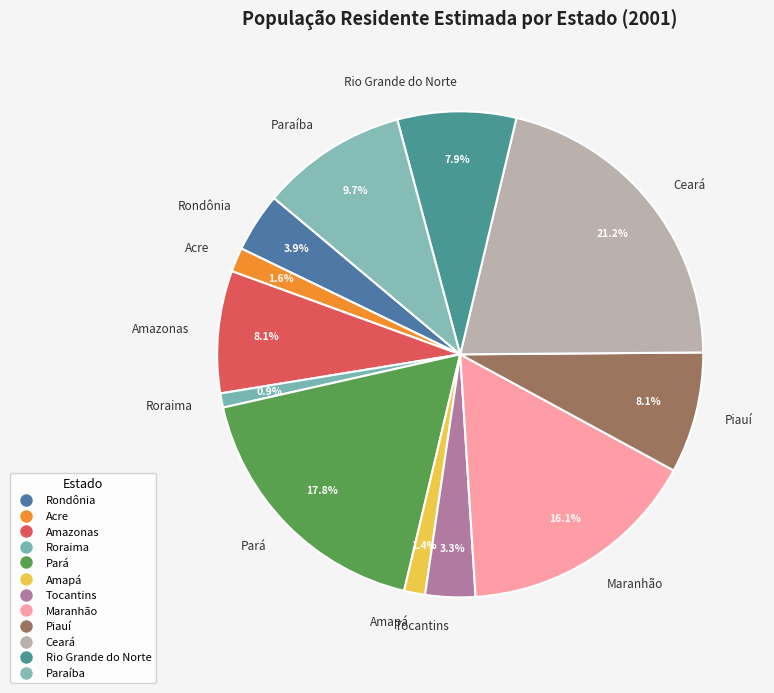

The Ceará slice represents 27% of the pie. True or false?

False